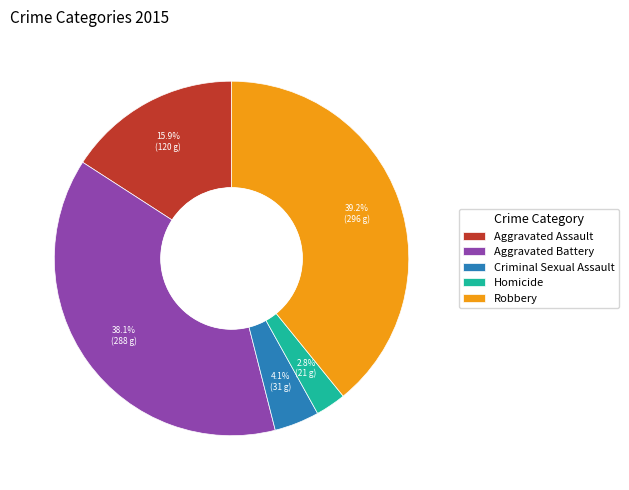

What percentage is the Aggravated Assault slice, to the nearest percent?

16%